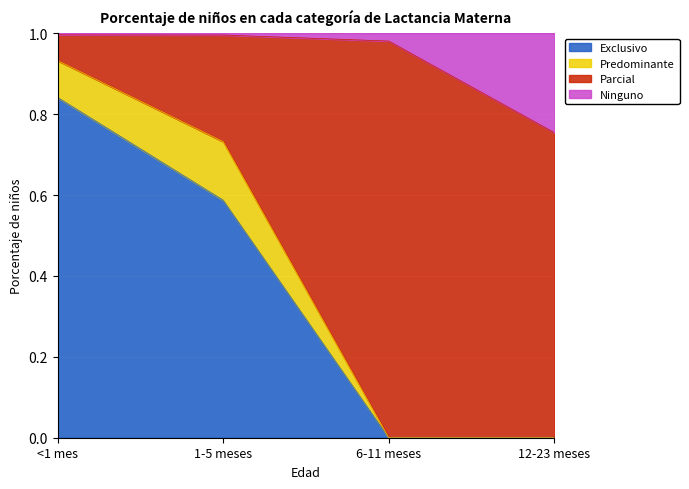

The value of Exclusivo at <1 mes is 0.8. True or false?

True